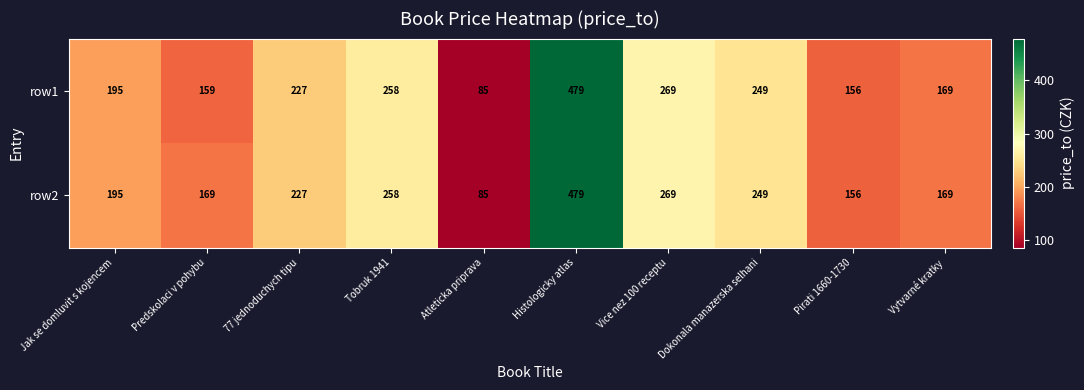

At which category is the sum across all series the highest?

Histologicky atlas